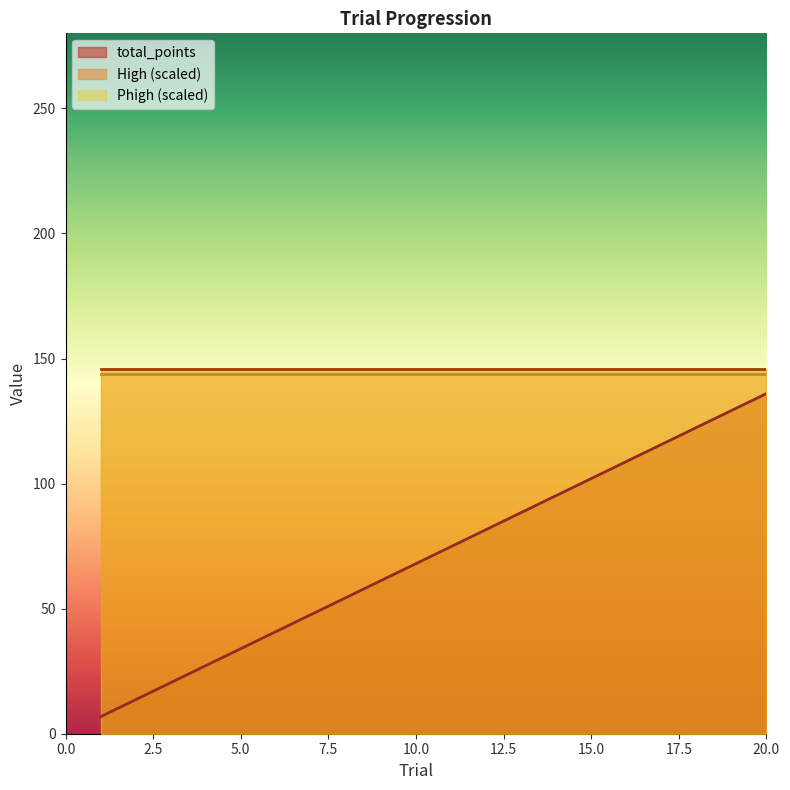

Which series has the largest range (max minus min)?

total_points